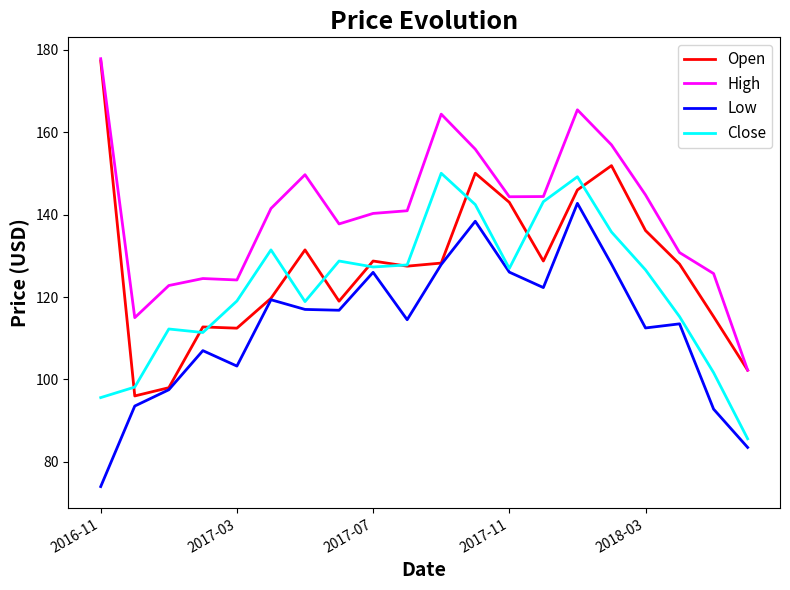

Which series has the largest total across all categories?

High